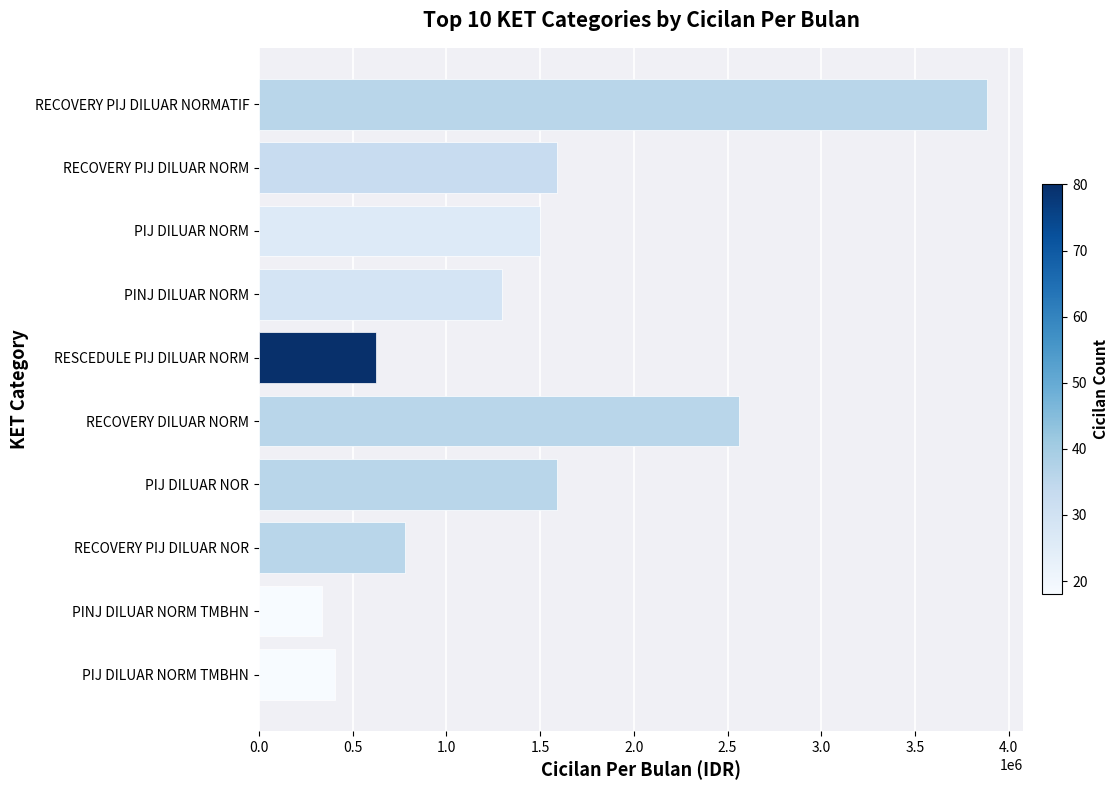

What is the approximate value at RECOVERY PIJ DILUAR NOR?

777000